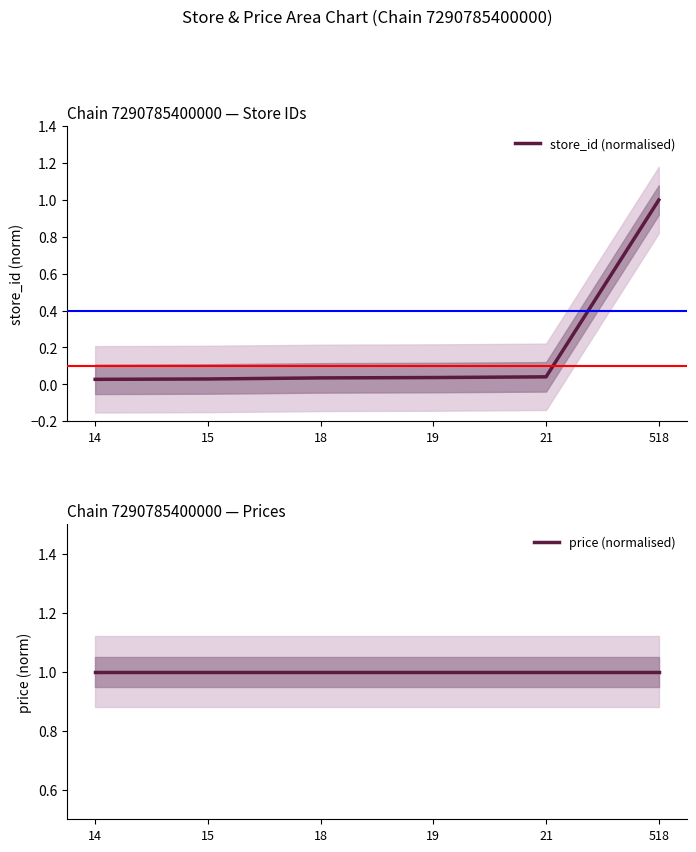

True or false: price (normalised) has a value of 1.0 at 21.

True